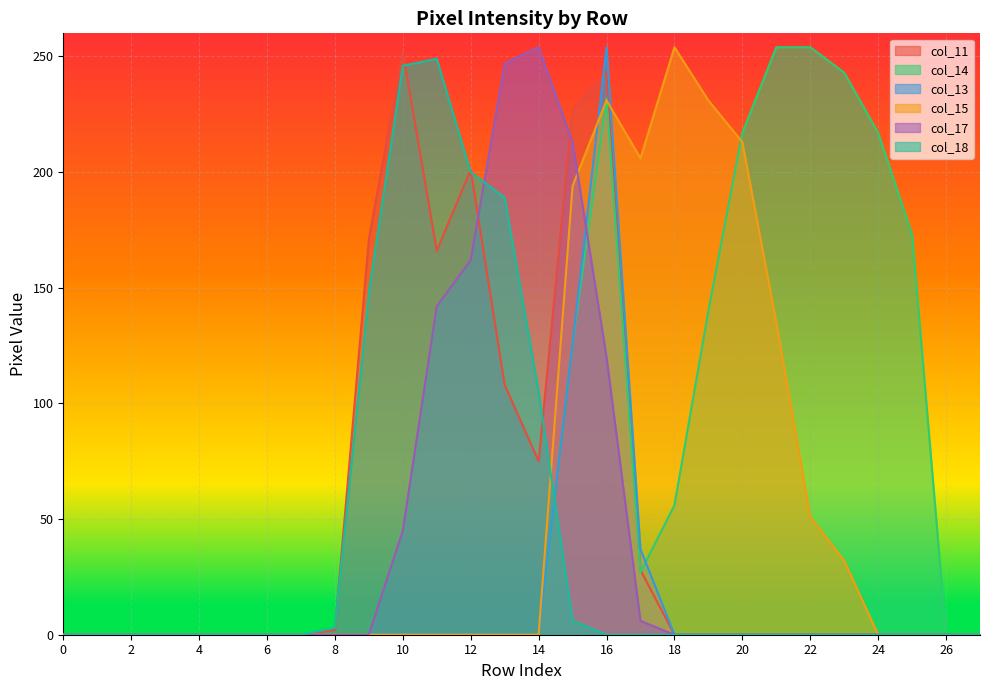

Reading left to right, extract all data points from this chart.

col_11: 0=0	1=0	2=0	3=0	4=0	5=0	6=0	7=0	8=2	9=171	10=252	11=166	12=201	13=108	14=75	15=227	16=243	17=28	18=0	19=0	20=0	21=0	22=0	23=0	24=0	25=0	26=0	27=0
col_14: 0=0	1=0	2=0	3=0	4=0	5=0	6=0	7=0	8=0	9=0	10=0	11=0	12=0	13=0	14=0	15=126	16=232	17=27	18=56	19=140	20=217	21=254	22=254	23=243	24=217	25=173	26=0	27=0
col_13: 0=0	1=0	2=0	3=0	4=0	5=0	6=0	7=0	8=0	9=0	10=0	11=0	12=0	13=0	14=0	15=126	16=254	17=37	18=0	19=0	20=0	21=0	22=0	23=0	24=0	25=0	26=0	27=0
col_15: 0=0	1=0	2=0	3=0	4=0	5=0	6=0	7=0	8=0	9=0	10=0	11=0	12=0	13=0	14=0	15=194	16=231	17=206	18=254	19=231	20=213	21=135	22=51	23=32	24=0	25=0	26=0	27=0
col_17: 0=0	1=0	2=0	3=0	4=0	5=0	6=0	7=0	8=0	9=0	10=45	11=142	12=162	13=247	14=254	15=213	16=120	17=6	18=0	19=0	20=0	21=0	22=0	23=0	24=0	25=0	26=0	27=0
col_18: 0=0	1=0	2=0	3=0	4=0	5=0	6=0	7=0	8=3	9=148	10=246	11=249	12=200	13=189	14=105	15=6	16=0	17=0	18=0	19=0	20=0	21=0	22=0	23=0	24=0	25=0	26=0	27=0